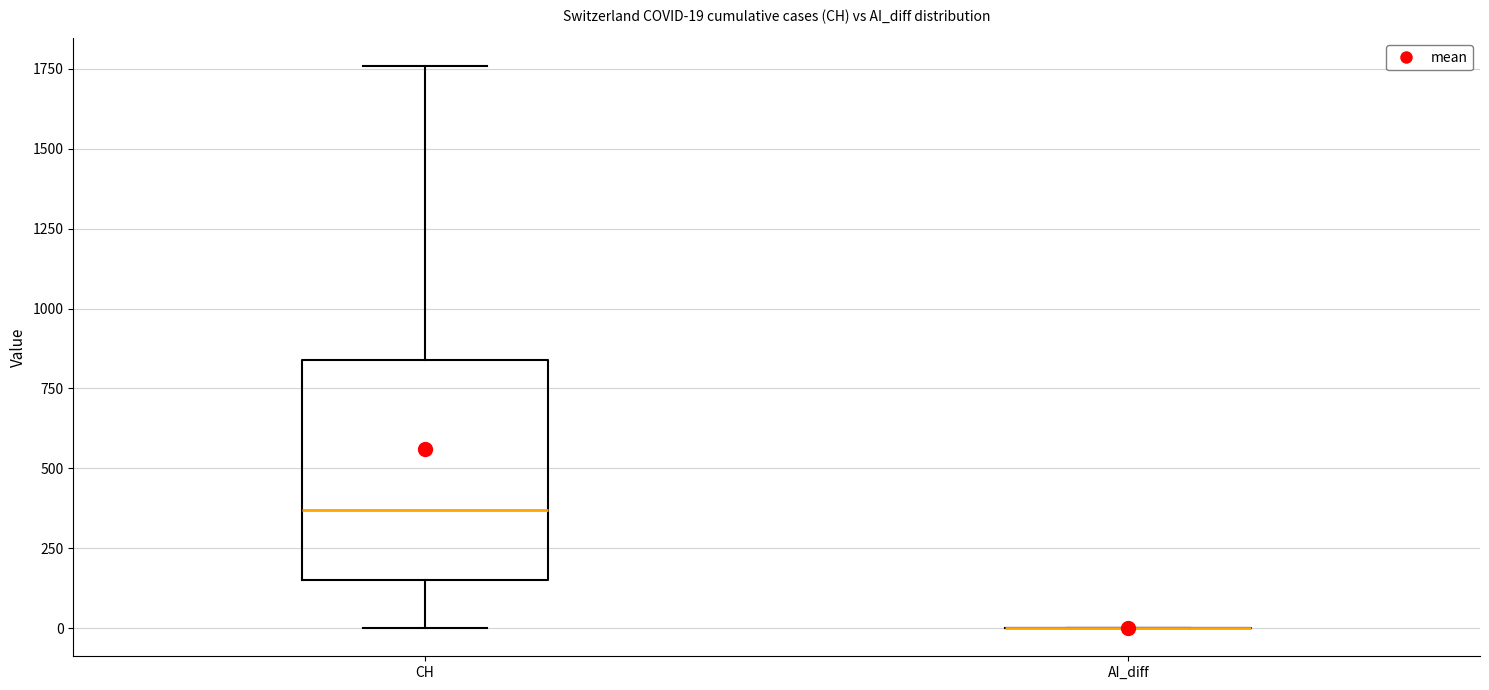

Which box is the tallest, from its lower edge to its upper edge?

CH